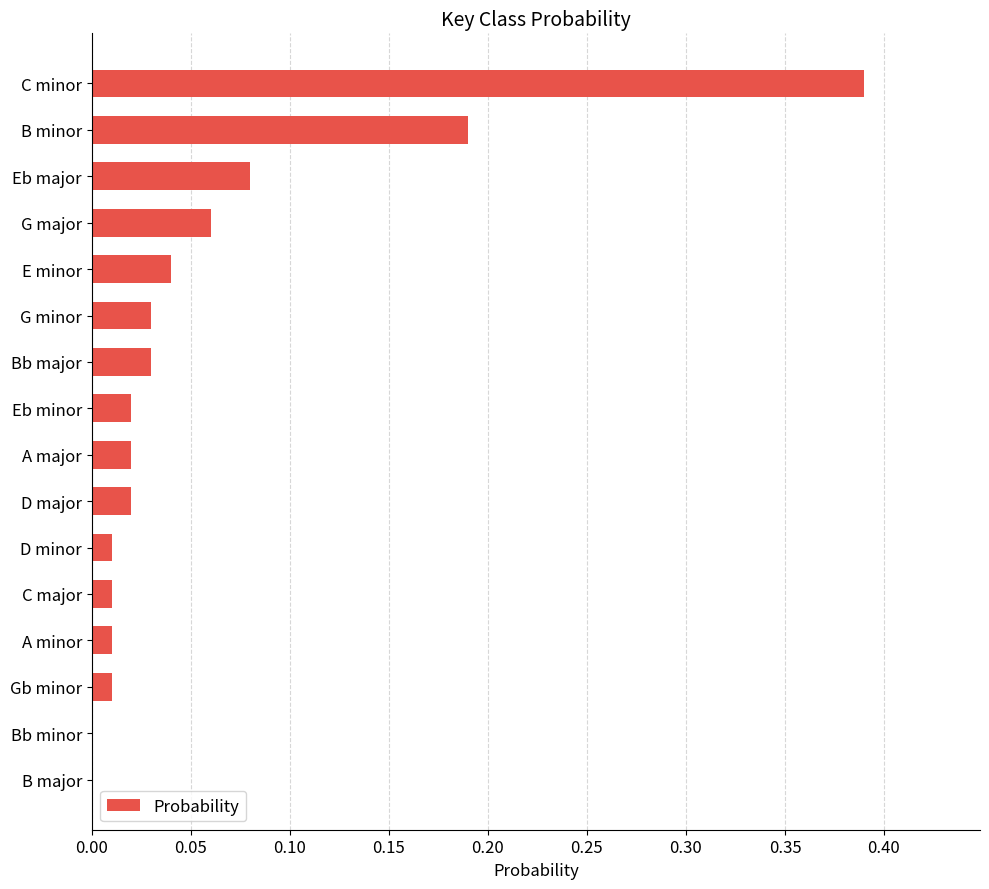

The chart shows a value of 0.3 at B minor. True or false?

False